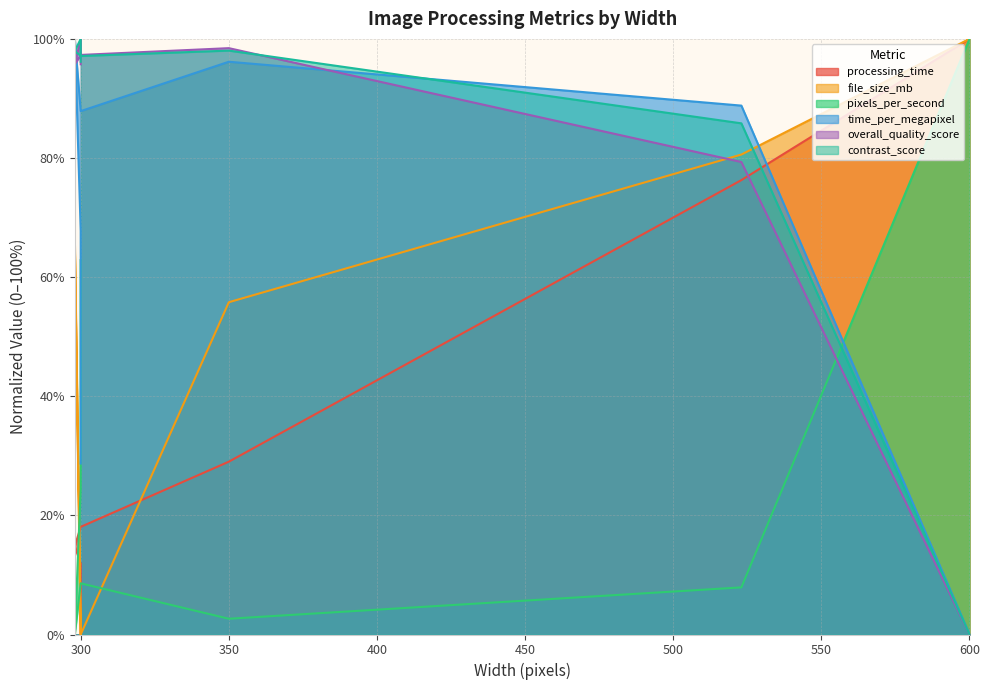

The value of time_per_megapixel at 298 is 155.4. True or false?

False